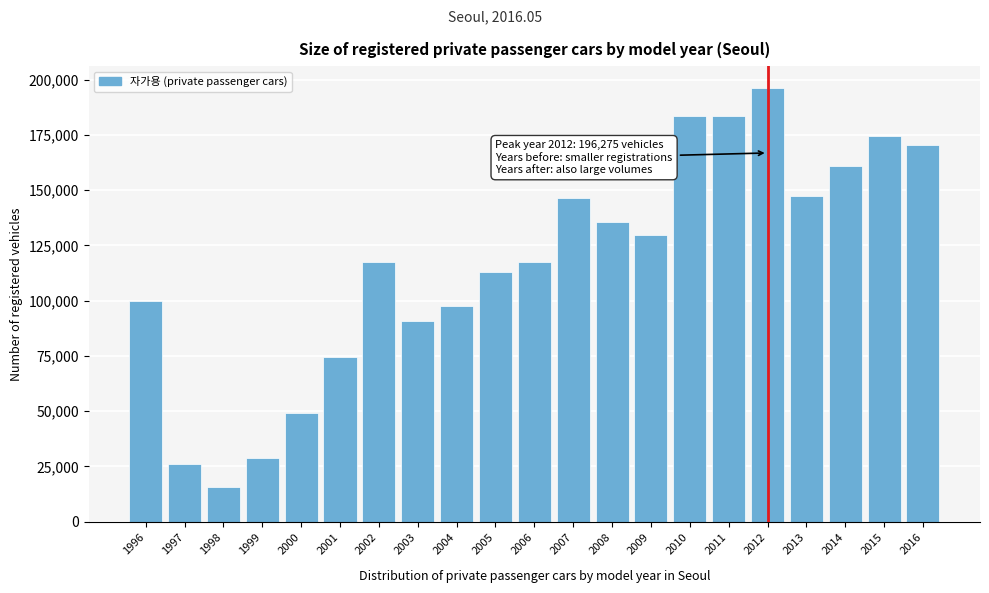

Read the value at 2011, to the nearest 10.

183520